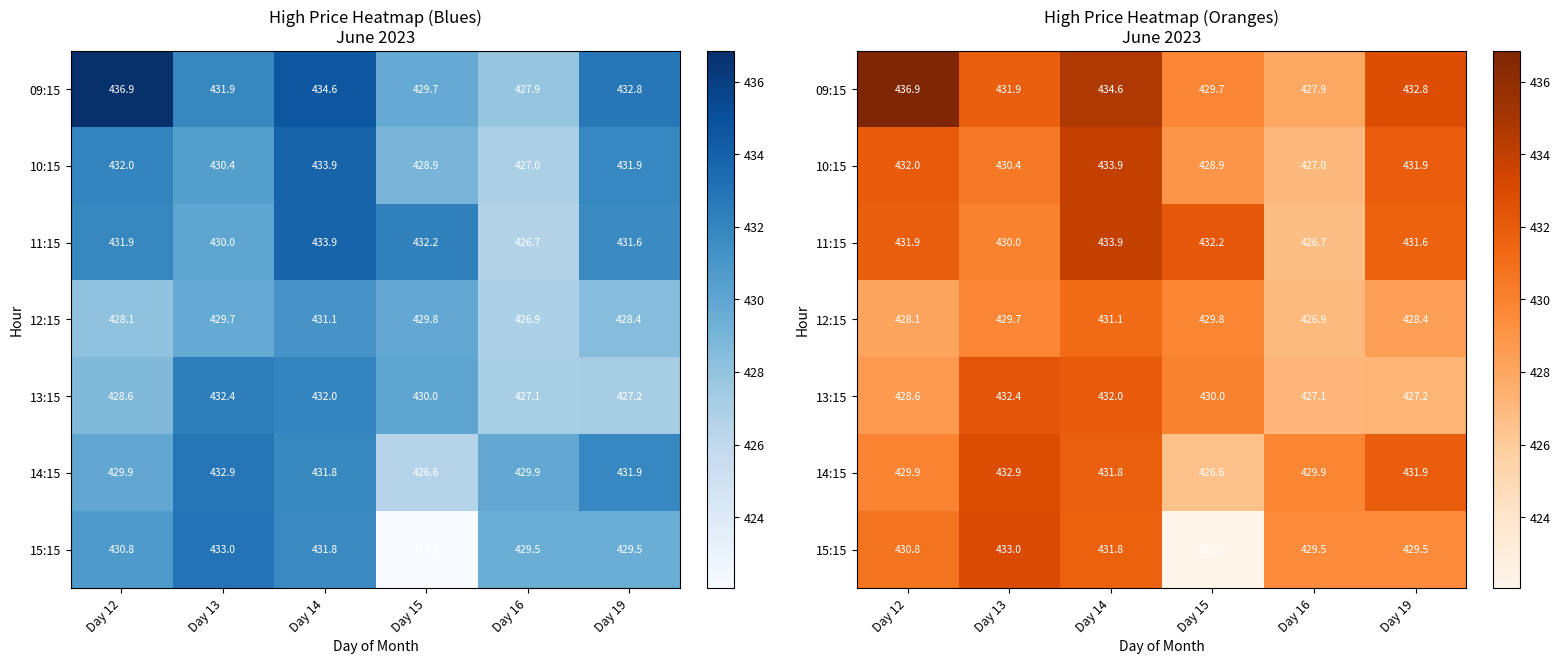

Which series has the widest spread of values?

15:15